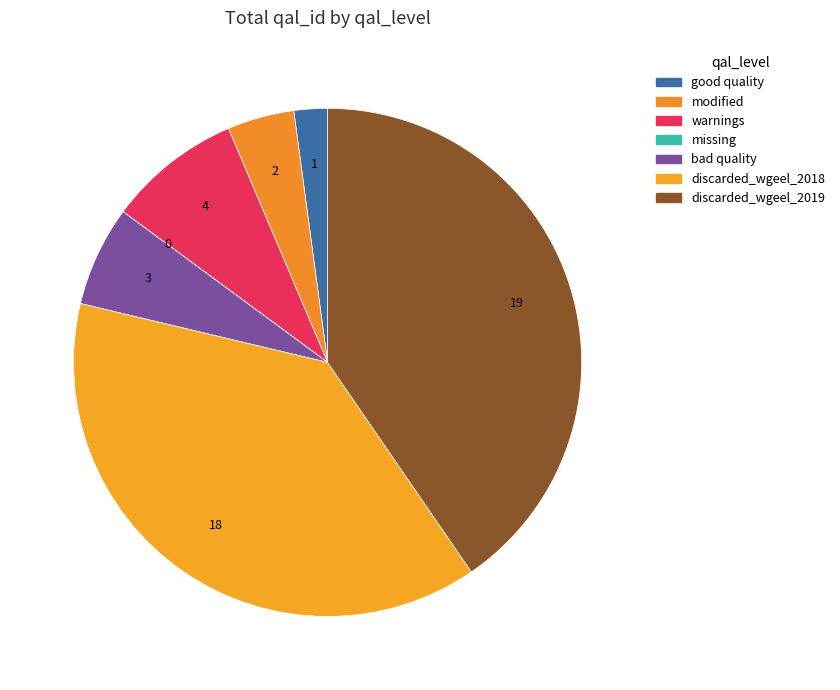

The discarded_wgeel_2018 slice represents 27% of the pie. True or false?

False